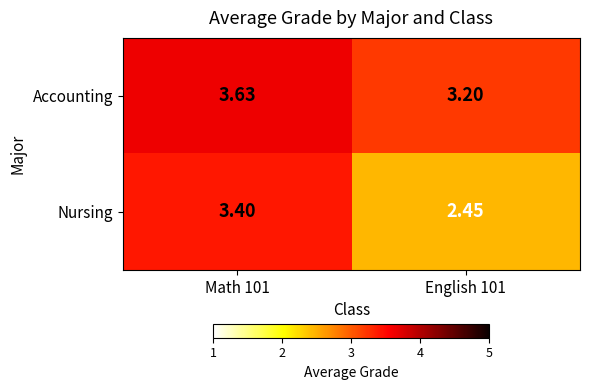

At English 101, list the series in order from largest to smallest.

Accounting, Nursing